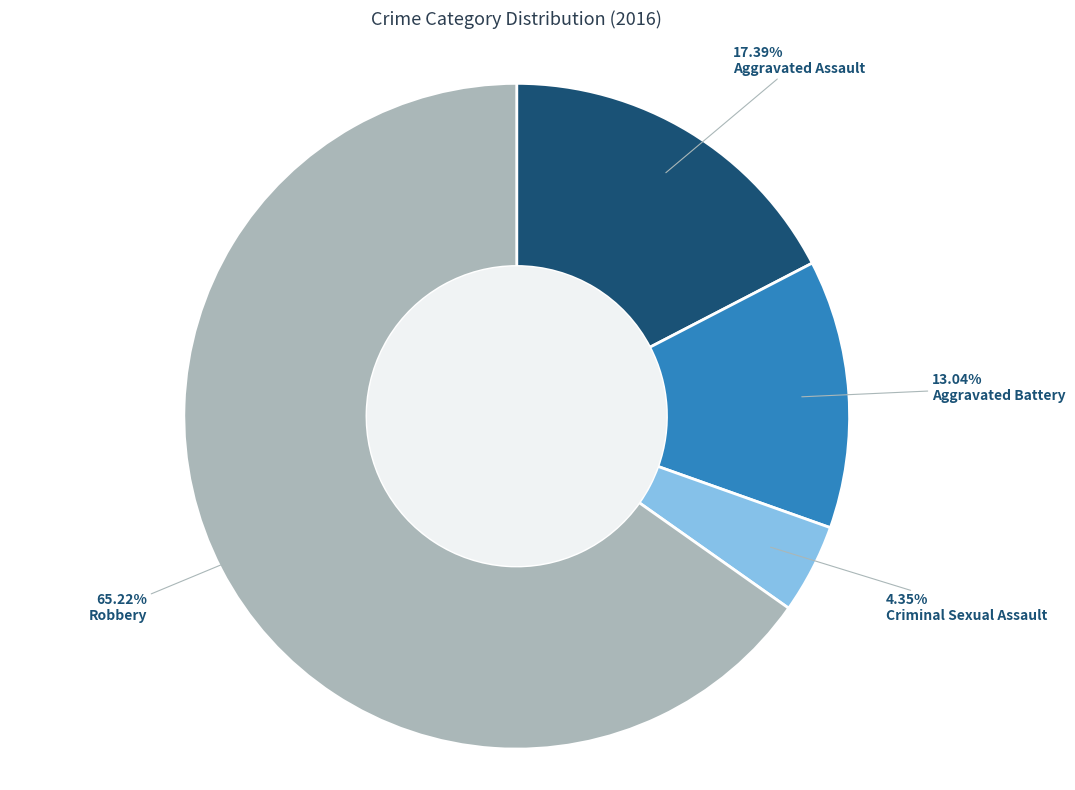

How many segments does this pie chart have?

4